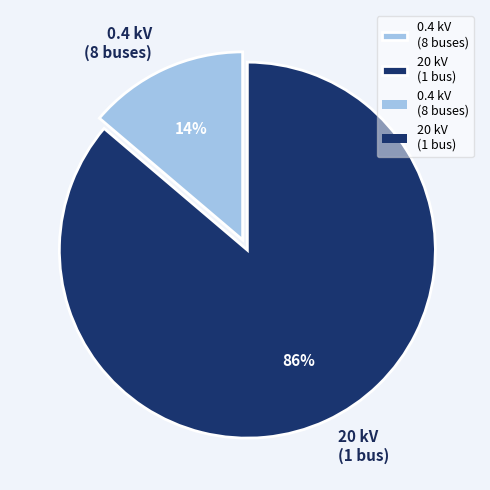

How many segments does this pie chart have?

2